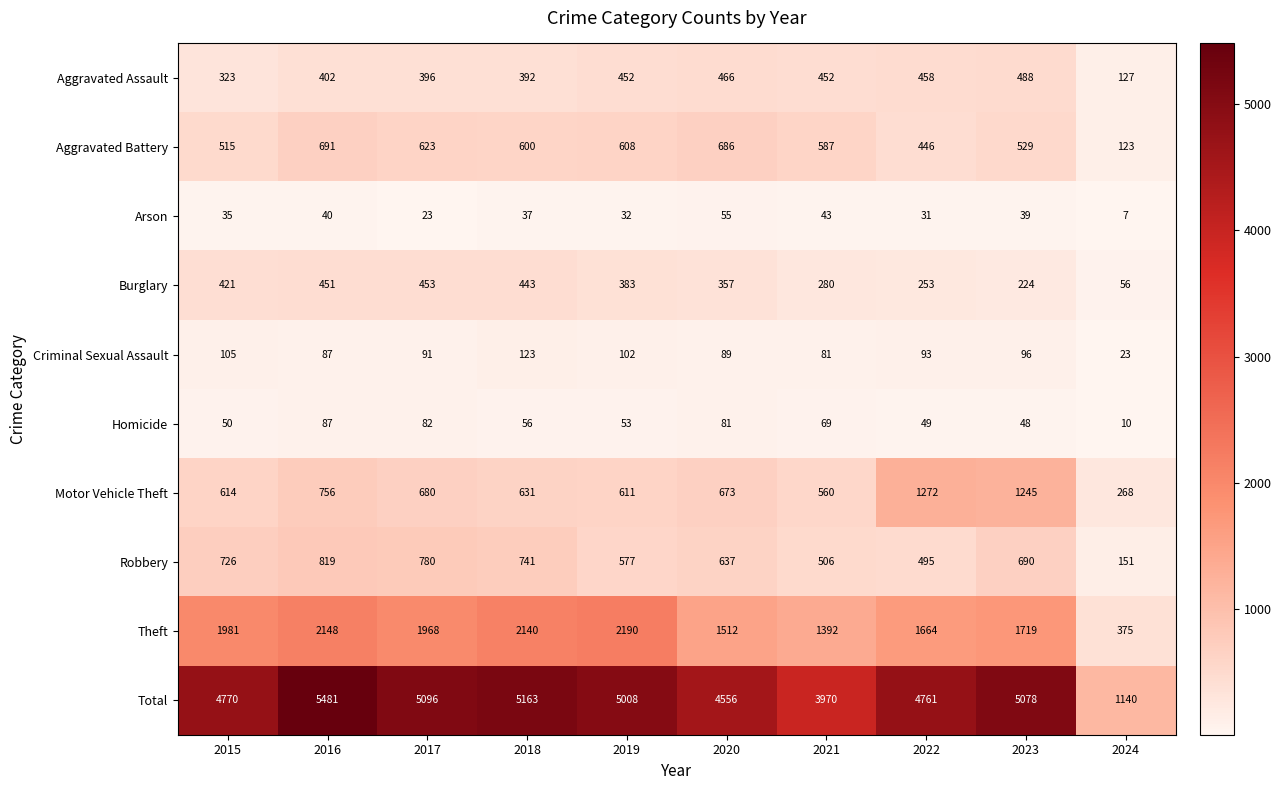

What is the approximate value of Arson at 2023, to the nearest 10?

40